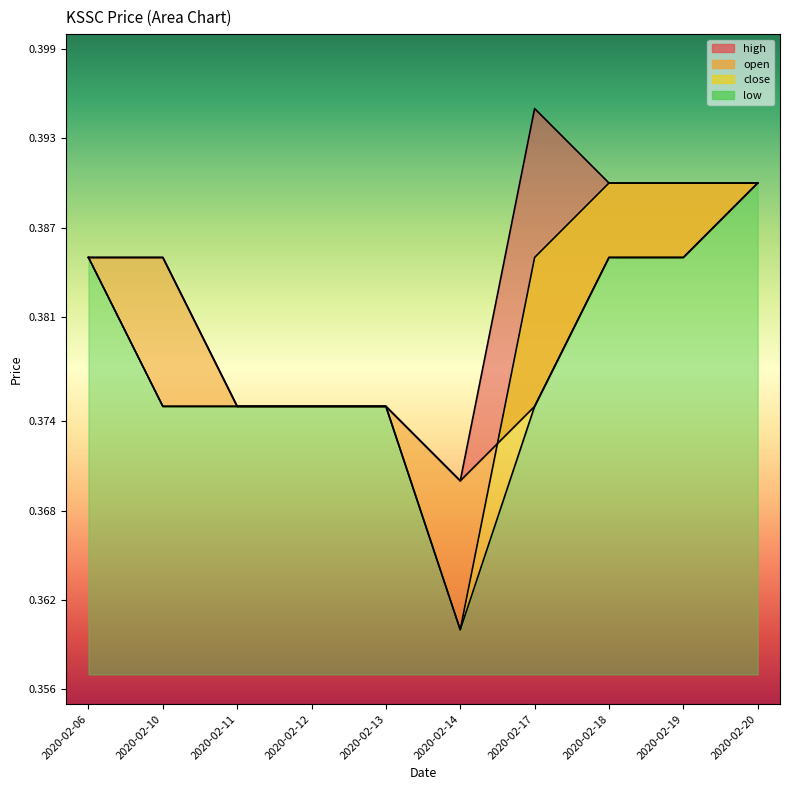

What is the sum of all close values?

3.8